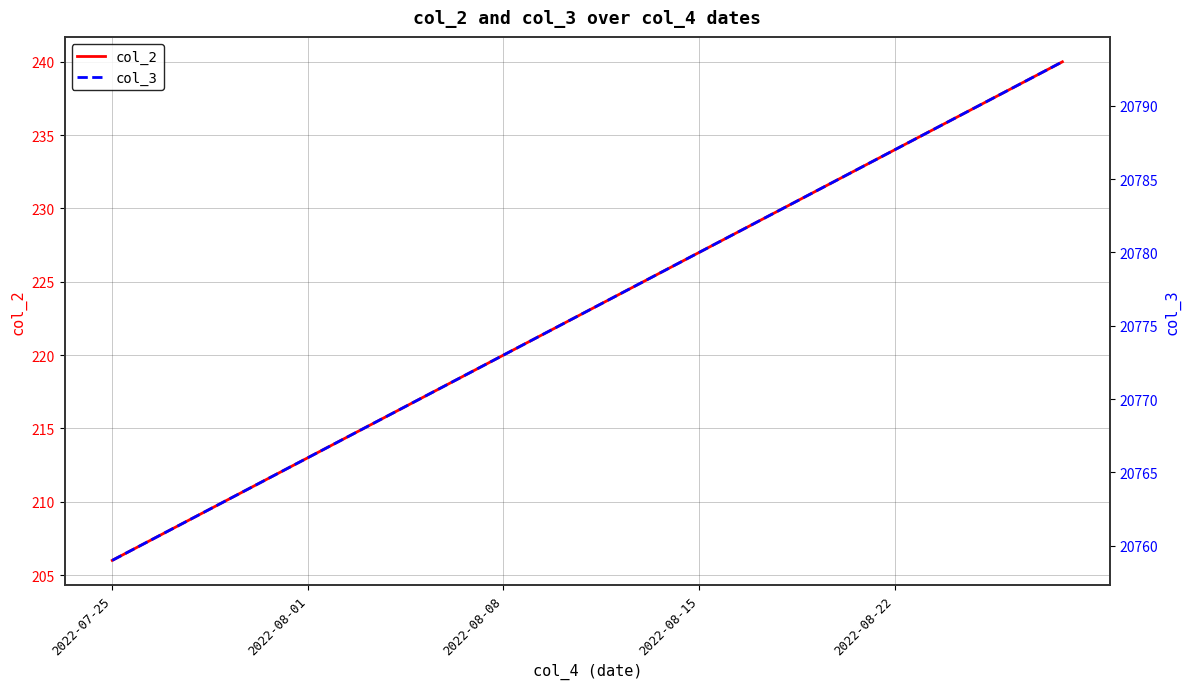

How many data points in col_2 are less than 223?

17